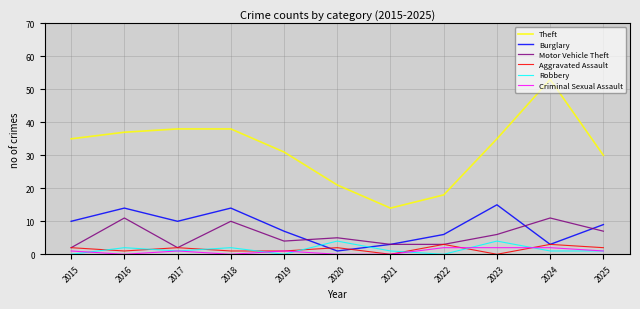

True or false: Burglary has a value of 7 at 2015.

False